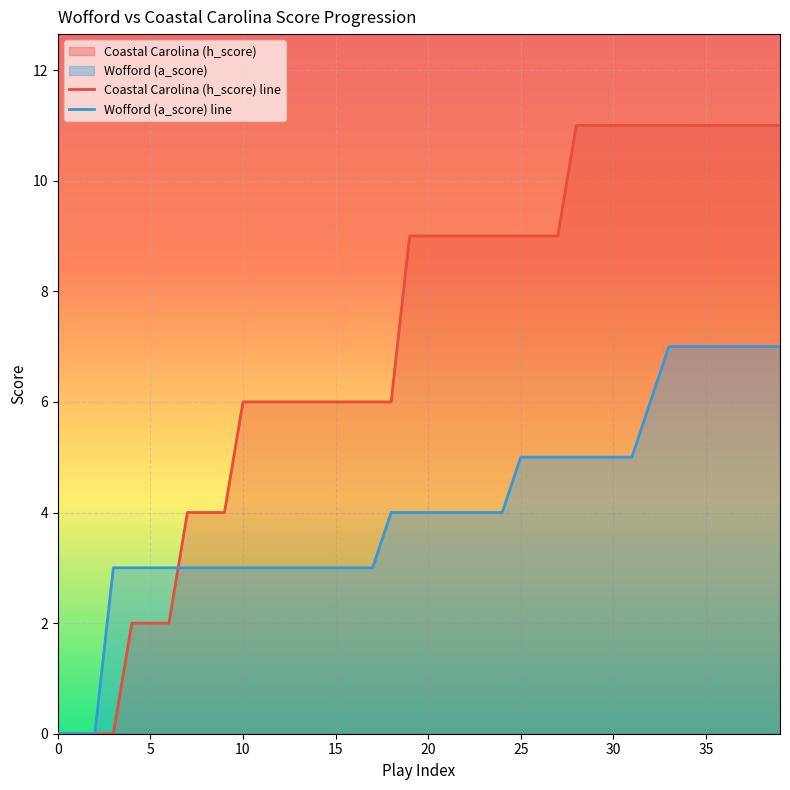

What is the value of the Wofford (a_score) line point at the 13th from the left?

3